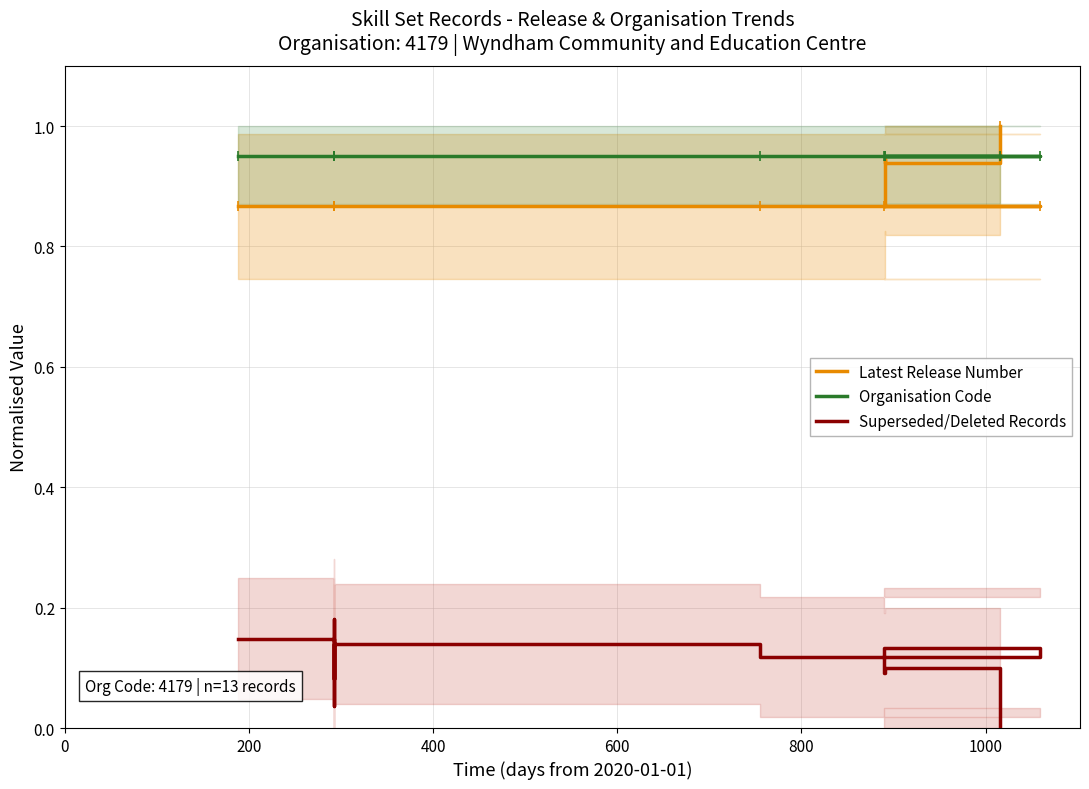

Which series reaches the maximum Y coordinate?

Latest Release Number